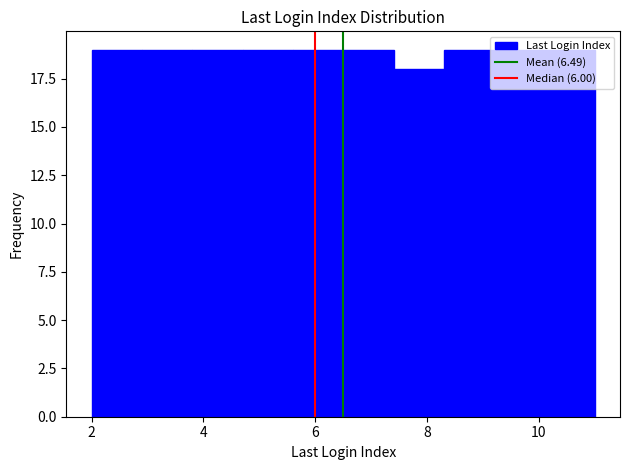

Reading left to right, transcribe this chart: for each bar, give the range it covers on the x-axis and its height. Neither the bar edges nor the heights are printed on the chart, so give them approximately, as read against the axes.

2.0 to 2.9: 19
2.9 to 3.8: 19
3.8 to 4.7: 19
4.7 to 5.6: 19
5.6 to 6.5: 19
6.5 to 7.4: 19
7.4 to 8.3: 18
8.3 to 9.2: 19
9.2 to 10.1: 19
10.1 to 11.0: 19